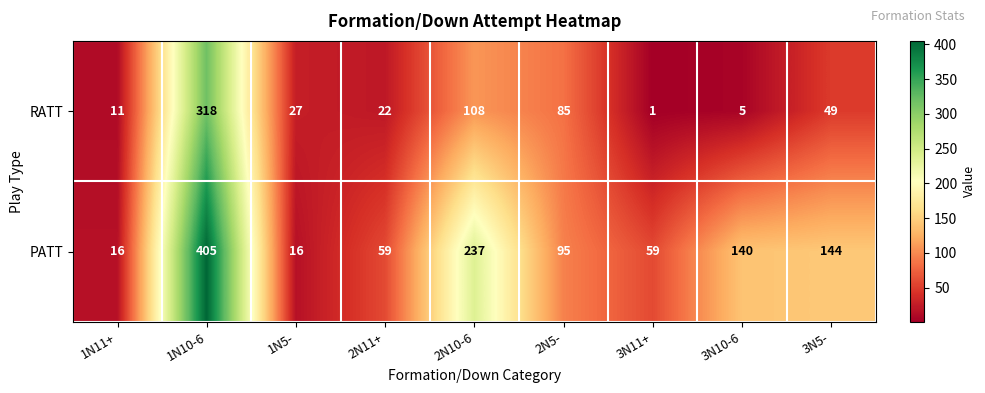

Which category has the lowest value in the RATT series?

3N11+